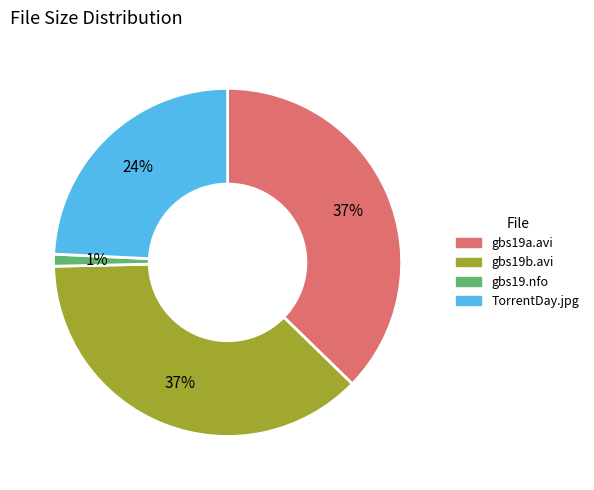

Does any single category account for the majority?

No